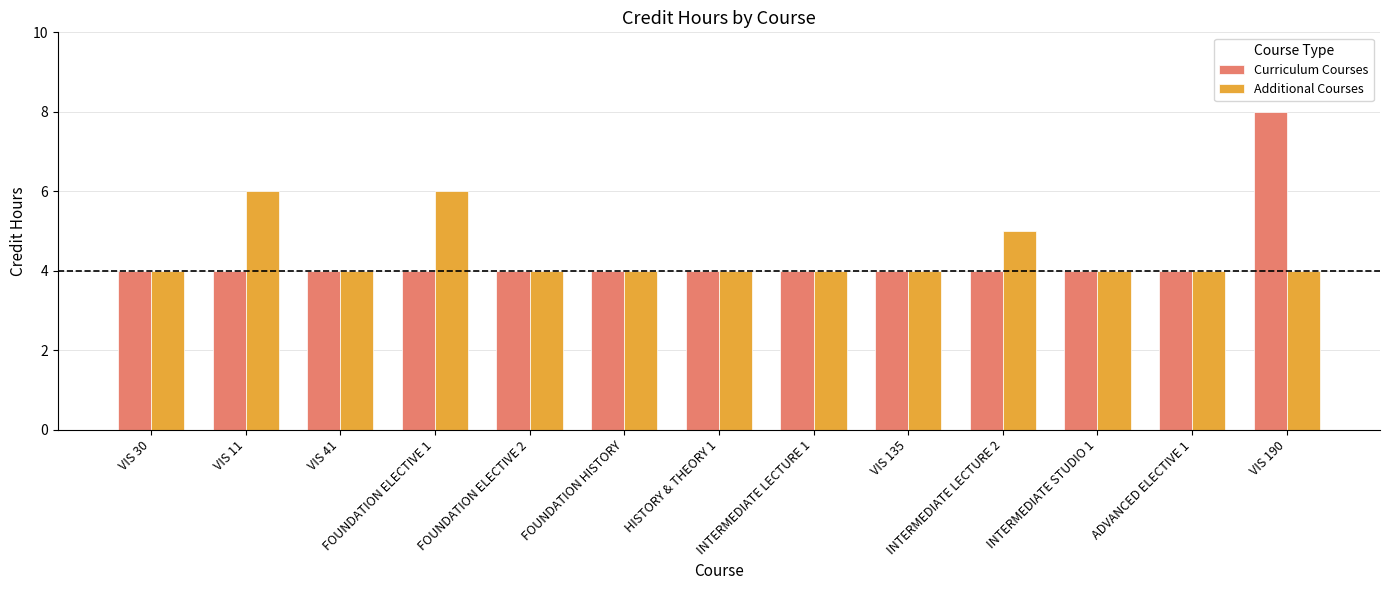

Which series changed the most between FOUNDATION ELECTIVE 1 and ADVANCED ELECTIVE 1?

Additional Courses